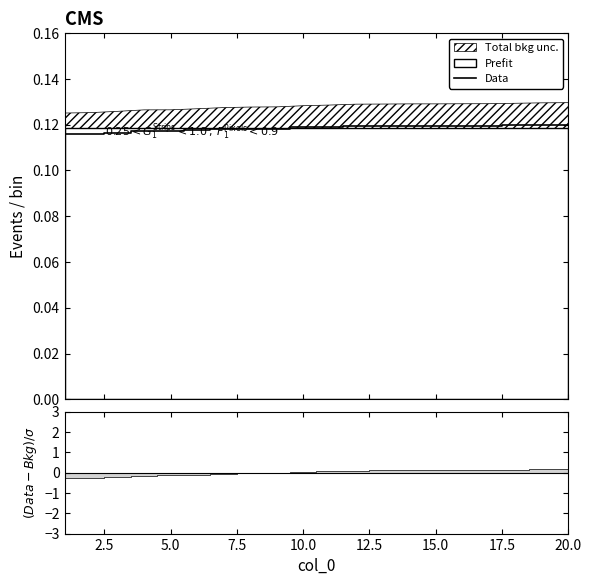

Reading right to left, transcribe all the data shown in this chart.

0.1	0.1	0.1	0.1	0.1	0.1	0.1	0.1	0.1	0.1	0.1	0.1	0.1	0.1	0.1	0.1	0.1	0.1	0.1	0.1